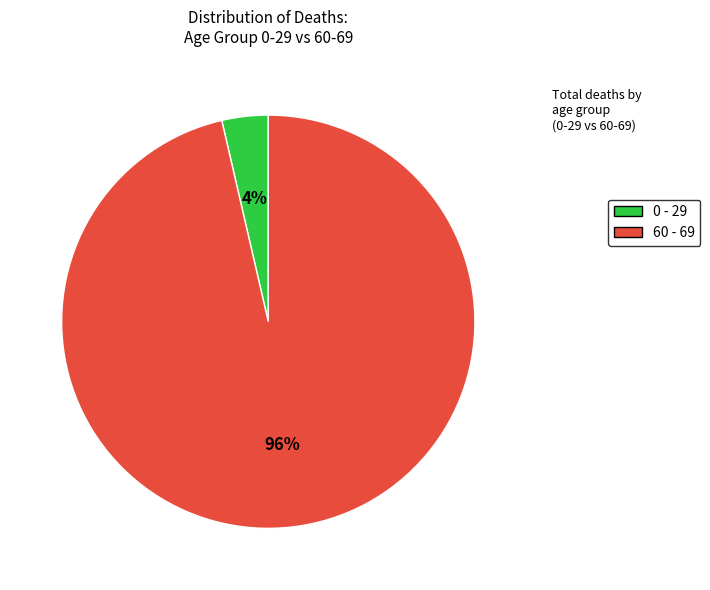

Which slice is the smallest?

0 - 29